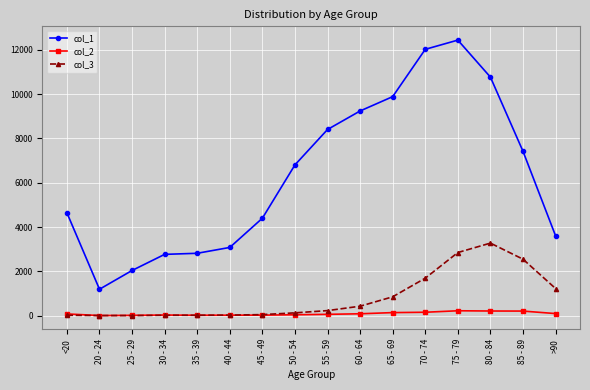

True or false: col_1 and col_2 cross at least once.

False